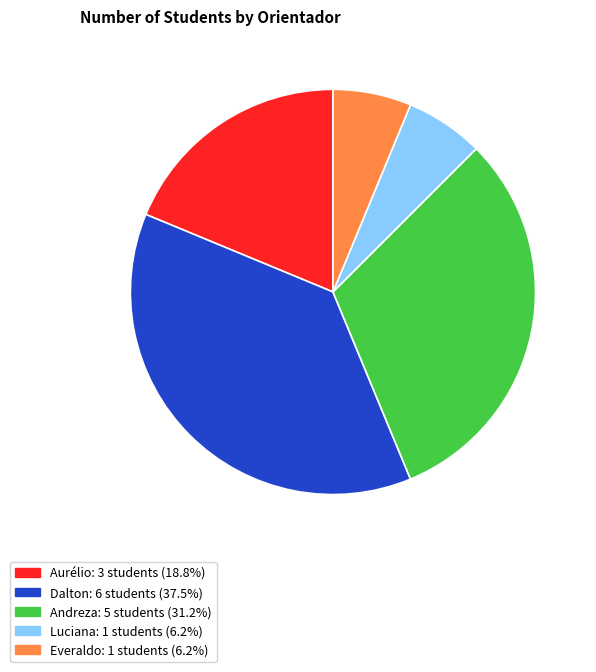

Count the number of slices in the pie.

5